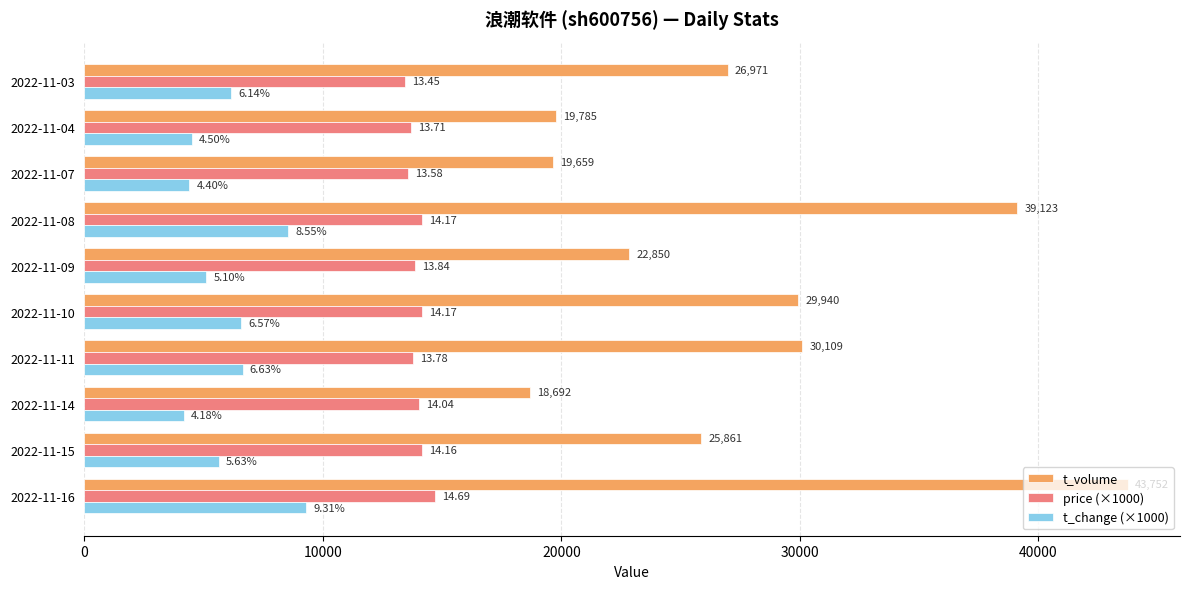

What are all the series names shown in the legend?

t_volume, price (×1000), t_change (×1000)